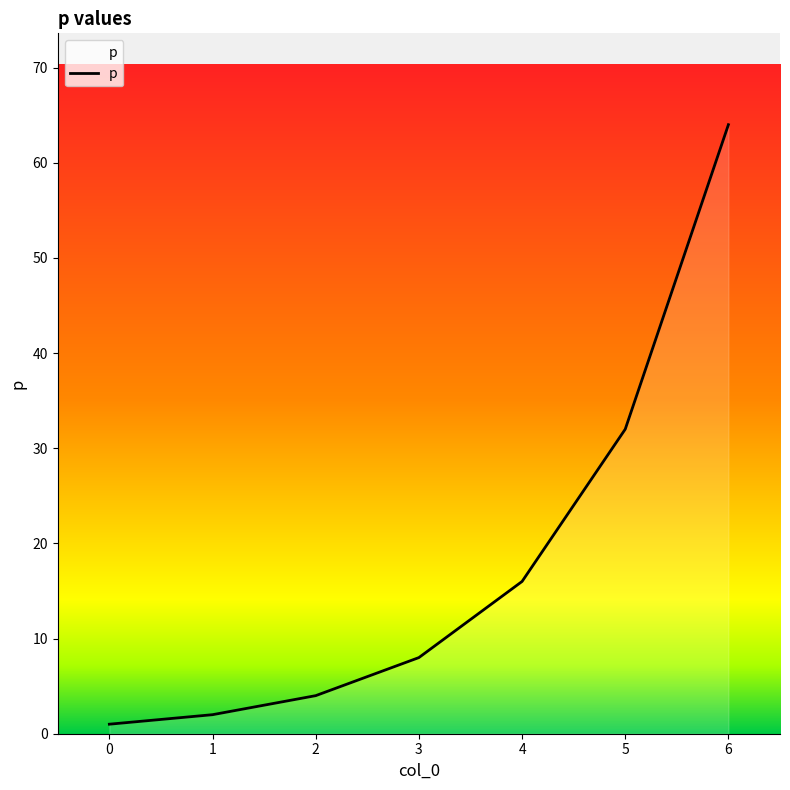

Does the chart display data point markers on the line(s)?

No